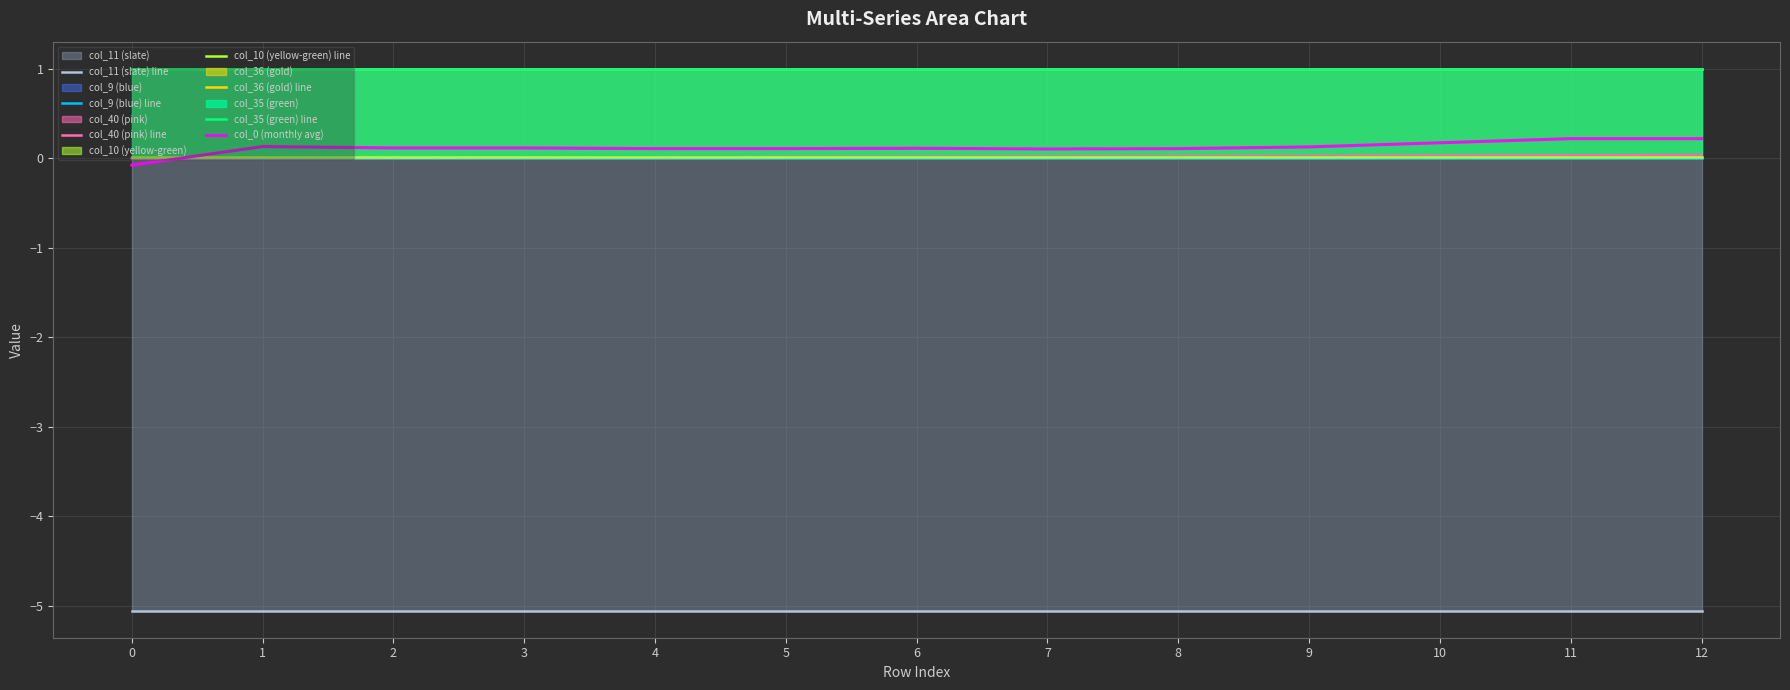

Does the chart have visible grid lines?

Yes